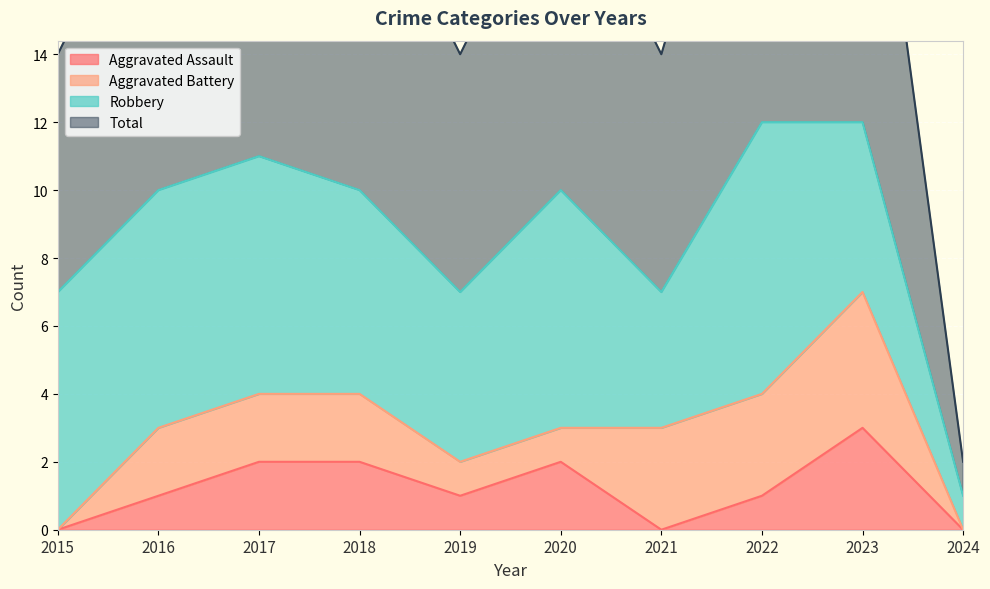

Is it true that Total equals 10 at 2018?

True